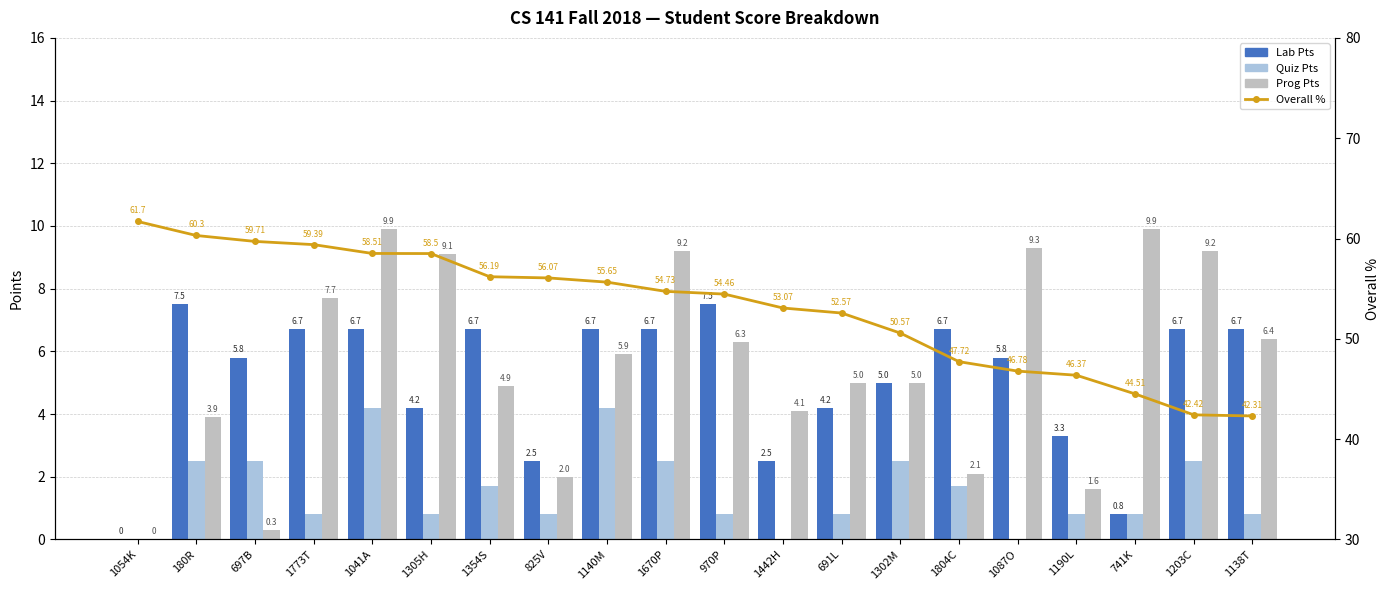

How many data points in Lab Pts are less than 6?

10